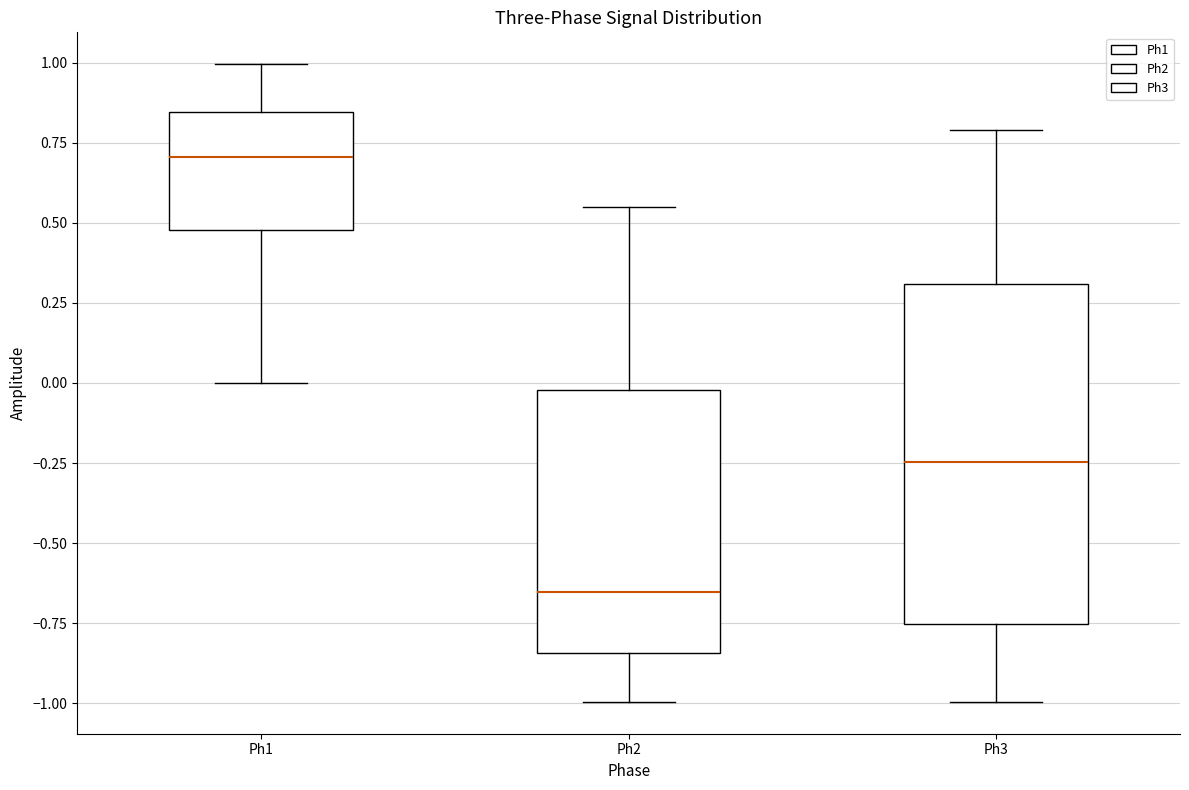

Reading left to right, transcribe this box plot: for each box, give where its median line is, the range the box spans, and where its two whiskers end, as read against the y-axis. The values are not printed on the chart, so give them approximately, as read against the axis.

Ph1: median 0.70, box 0.50 to 0.85, whiskers 0.00 to 1.00
Ph2: median -0.65, box -0.85 to 0.00, whiskers -1.00 to 0.55
Ph3: median -0.25, box -0.75 to 0.30, whiskers -1.00 to 0.80